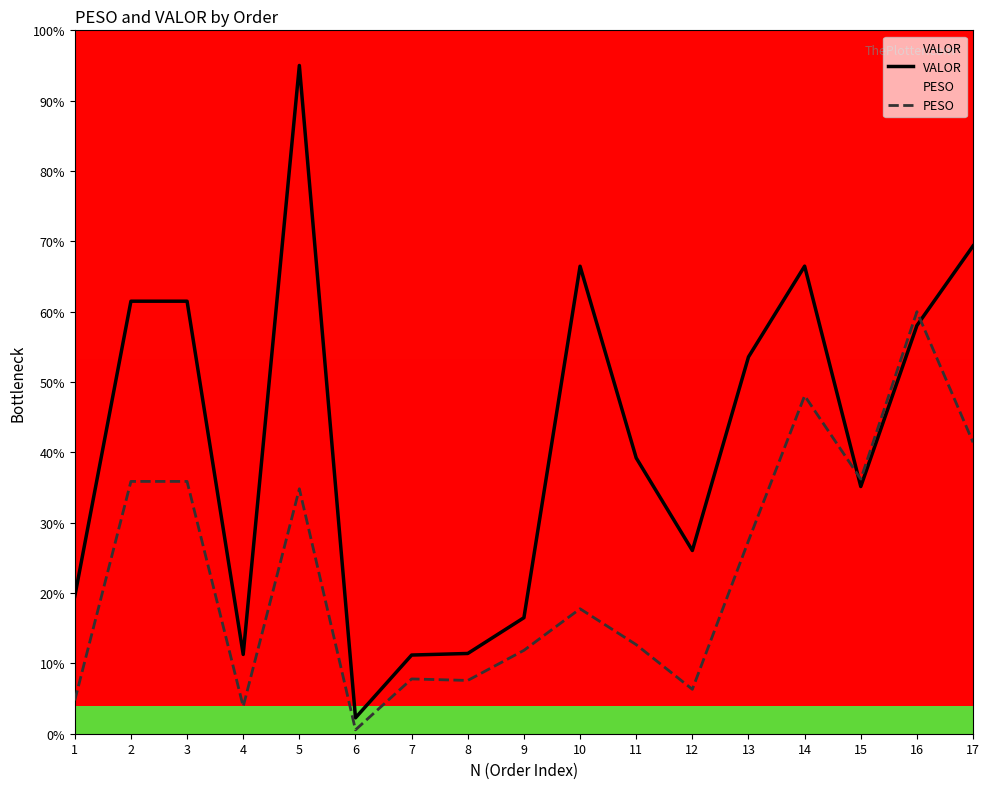

How many times do PESO and VALOR cross each other?

2